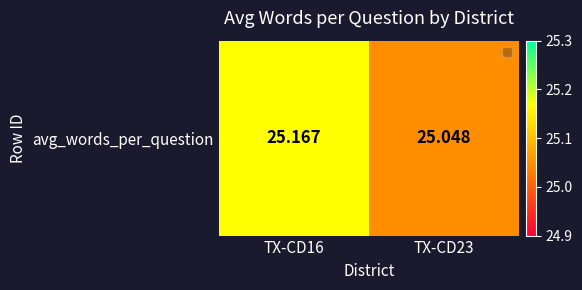

What is the average value?

25.1